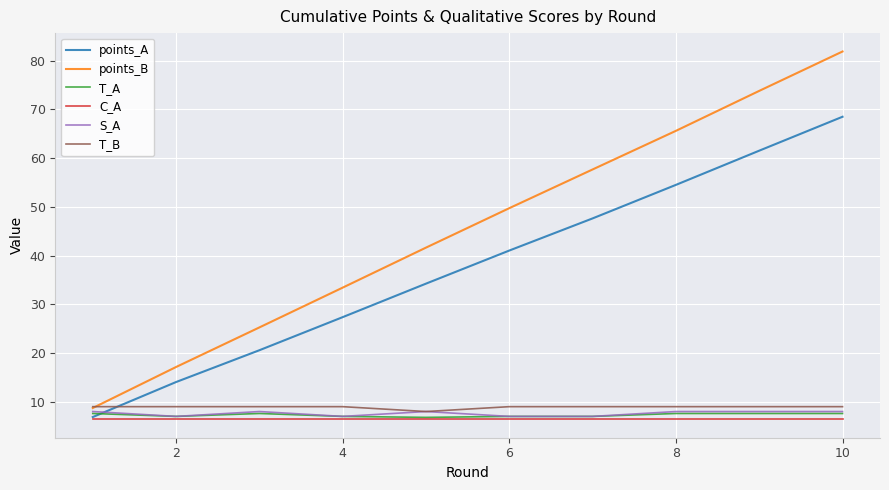

What is the sum of all points_B values?

454.9